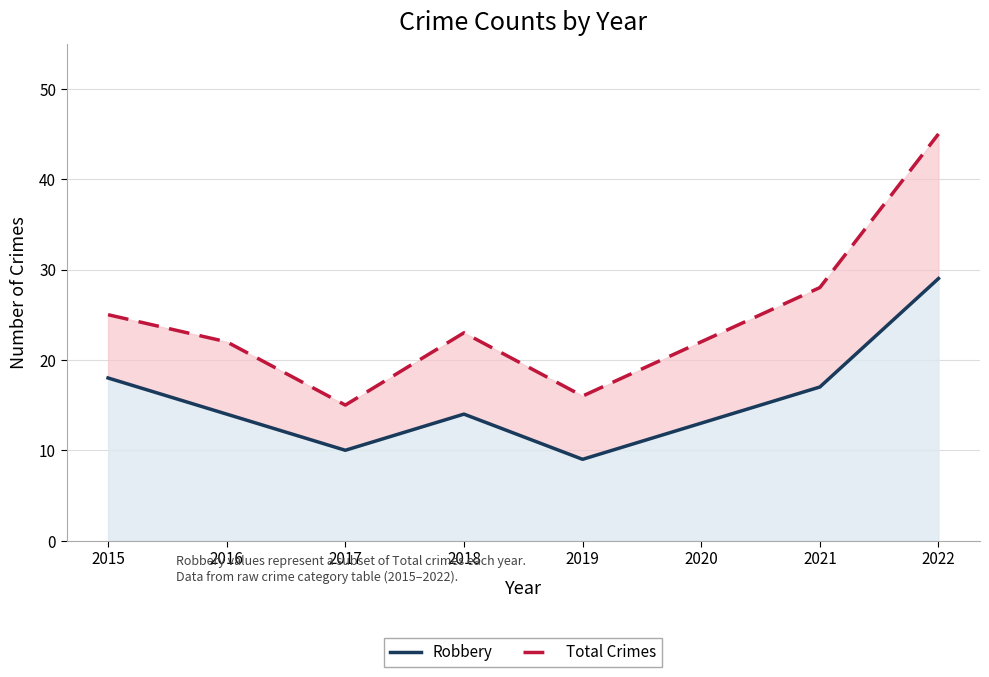

The value of Total Crimes at 2016 is 33. True or false?

False